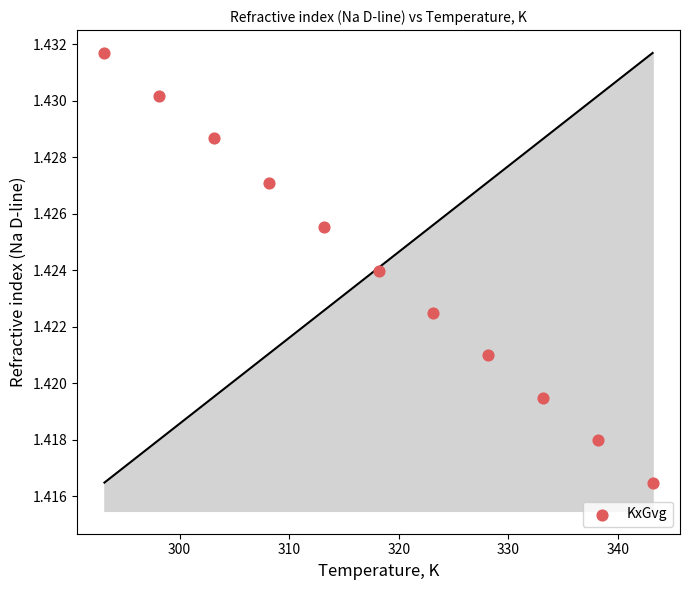

What is the average X value?

318.1